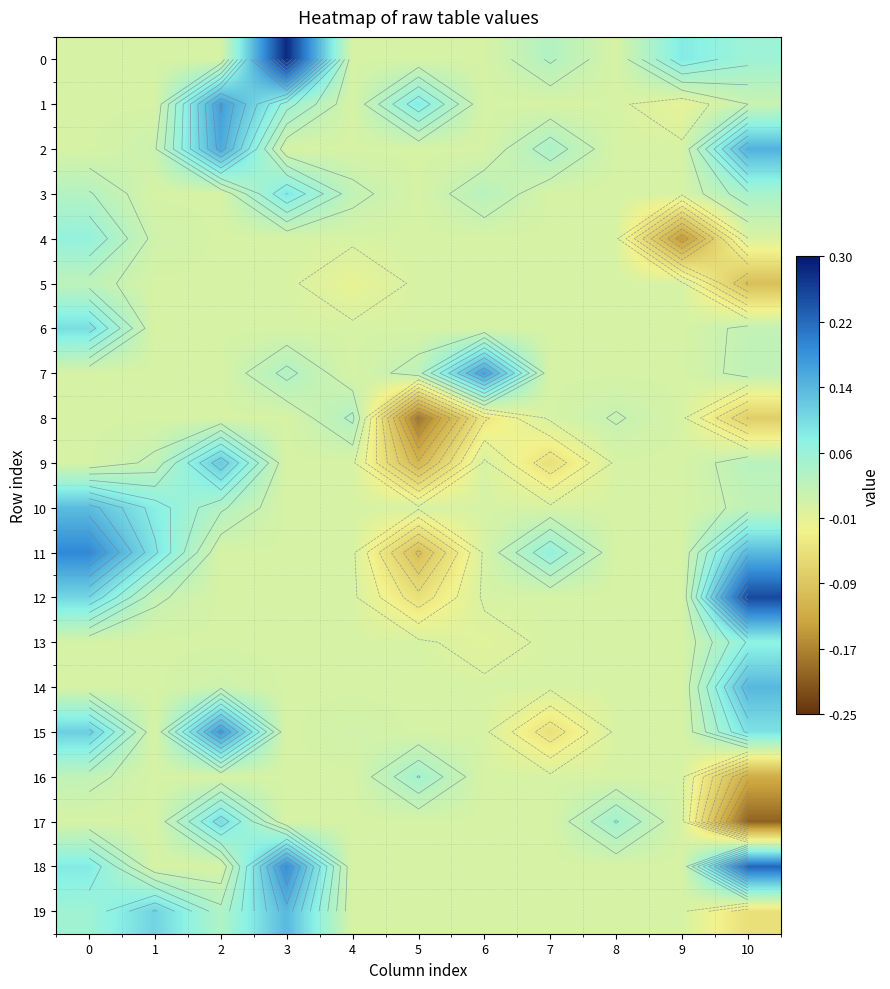

How many values in the 6 series exceed 0?

2